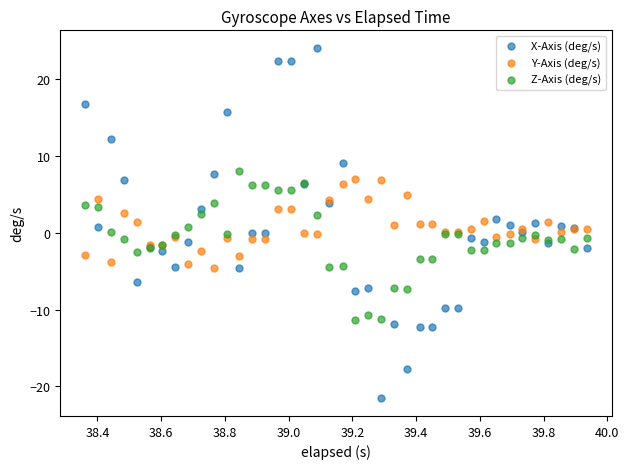

Which series reaches the minimum Y coordinate?

X-Axis (deg/s)